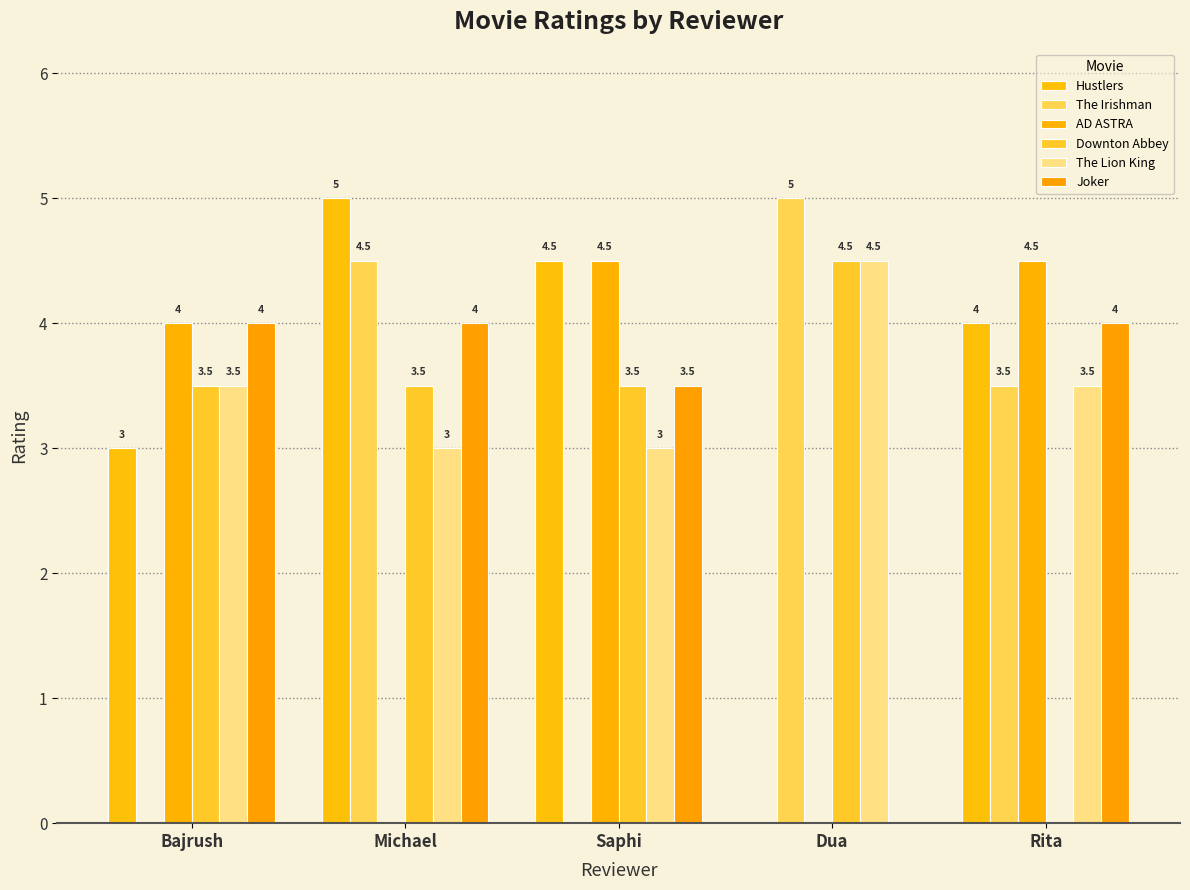

Are the bars horizontal?

No